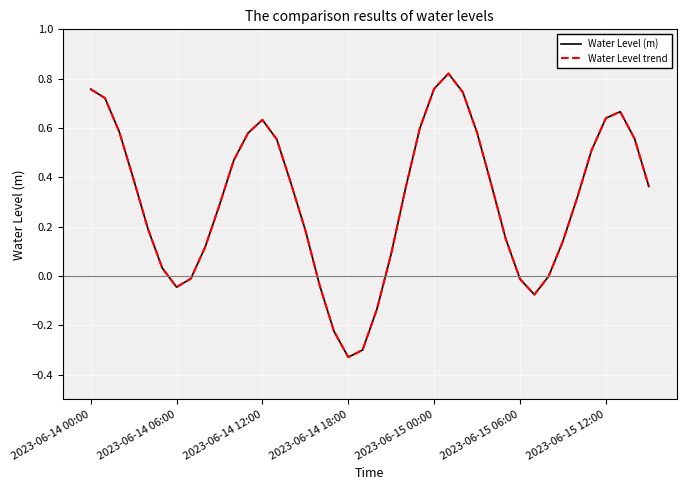

Reading right to left, transcribe all the data shown in this chart.

Water Level (m): 0.4	0.6	0.7	0.6	0.5	0.3	0.1	-0.0	-0.1	-0.0	0.2	0.4	0.6	0.7	0.8	0.8	0.6	0.4	0.1	-0.1	-0.3	-0.3	-0.2	-0.0	0.2	0.4	0.6	0.6	0.6	0.5	0.3	0.1	-0.0	-0.0	0.0	0.2	0.4	0.6	0.7	0.8
Water Level trend: 0.4	0.6	0.7	0.6	0.5	0.3	0.1	-0.0	-0.1	-0.0	0.2	0.4	0.6	0.7	0.8	0.8	0.6	0.4	0.1	-0.1	-0.3	-0.3	-0.2	-0.0	0.2	0.4	0.6	0.6	0.6	0.5	0.3	0.1	-0.0	-0.0	0.0	0.2	0.4	0.6	0.7	0.8